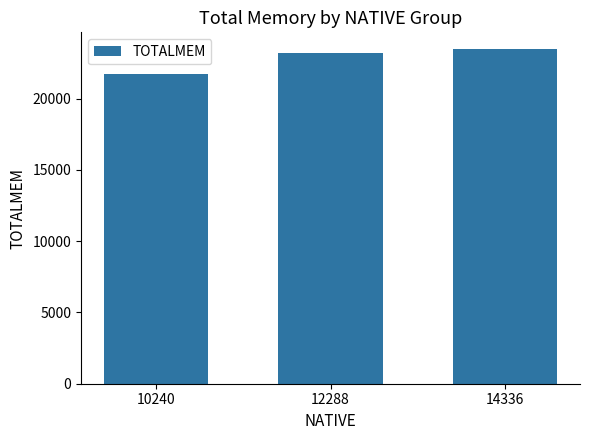

What is the minimum value shown in the chart?

21743.8